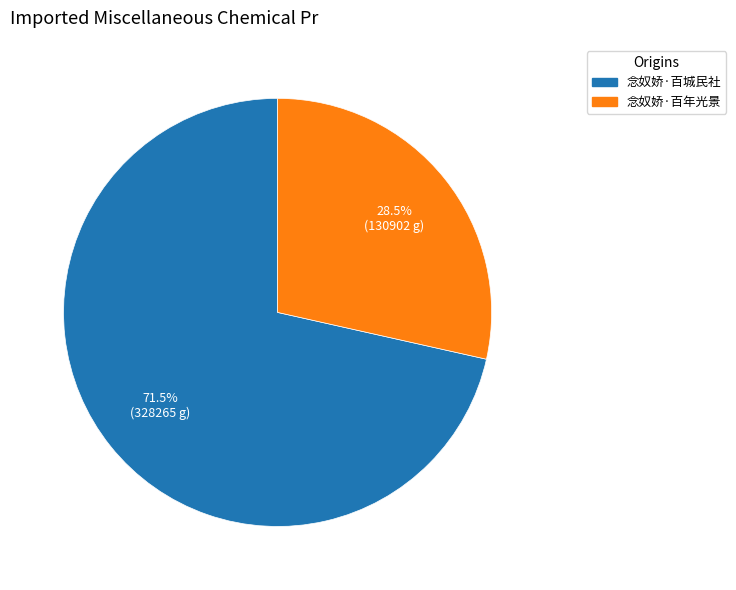

What is the majority slice?

念奴娇·百城民社